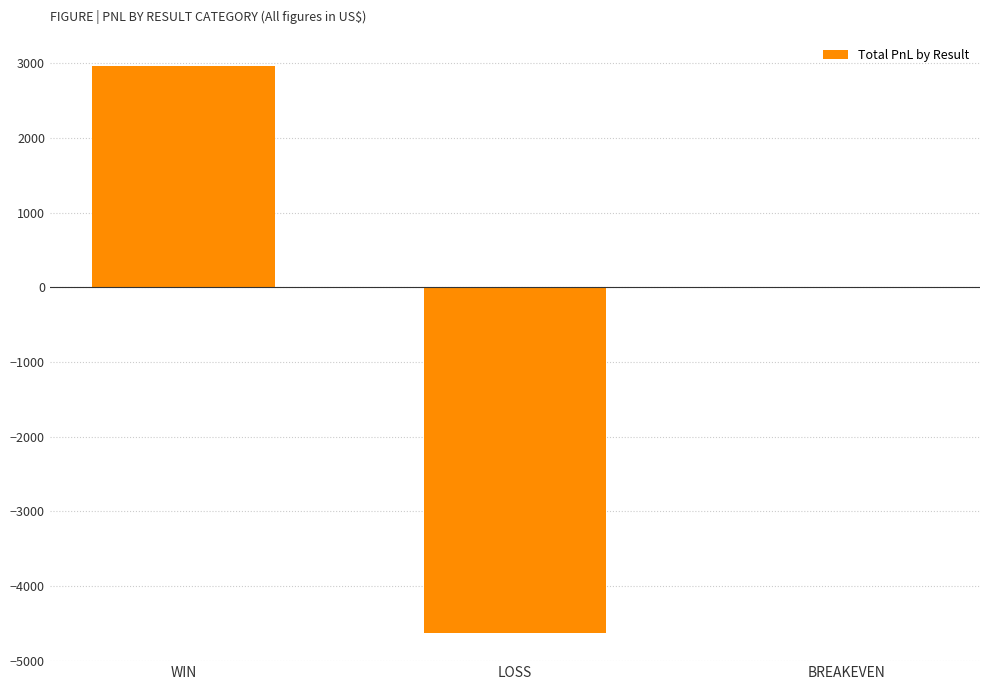

The value at LOSS is -4627.1. True or false?

True